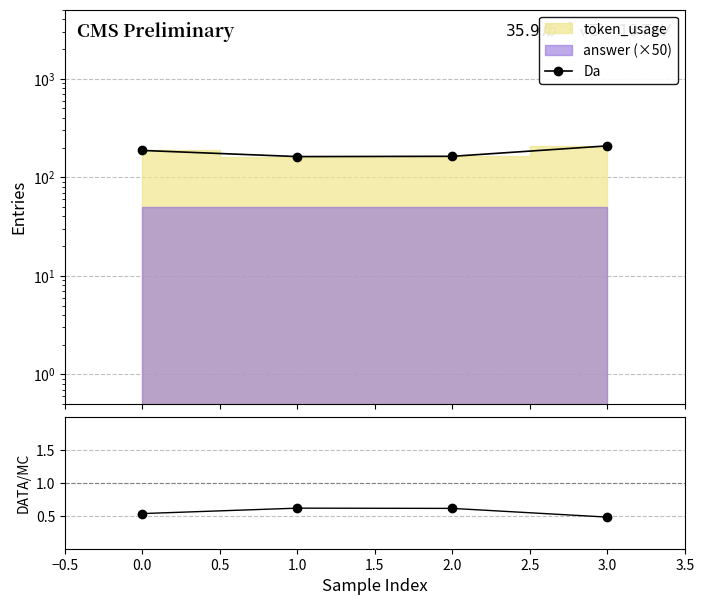

What is the minimum value shown in the chart?

0.5